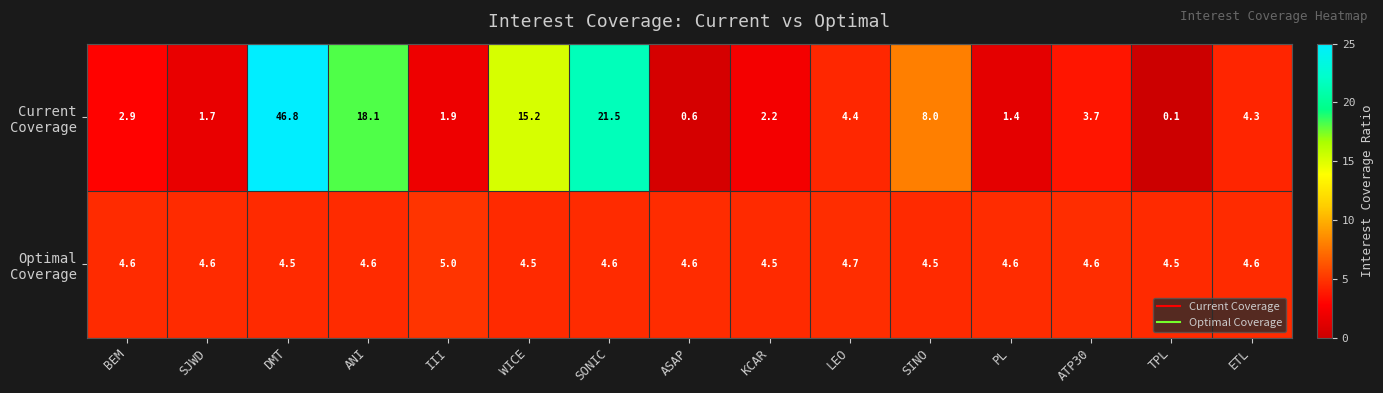

At which category is the sum across all series the highest?

DMT